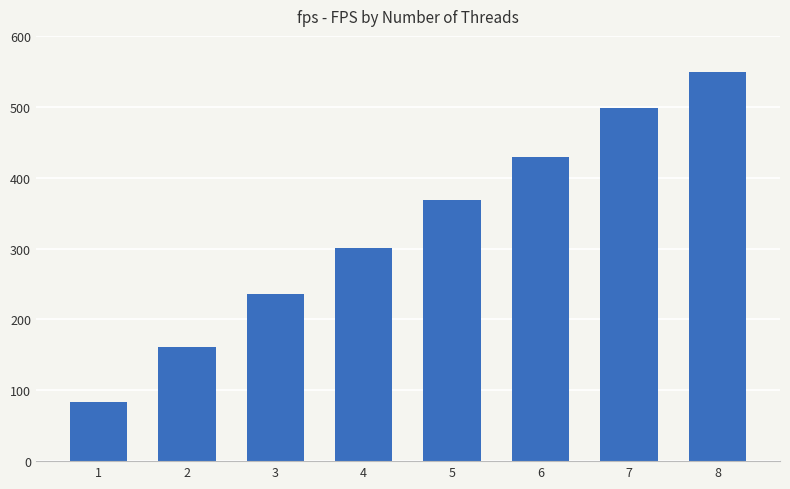

Where does the data first go above 368?

5